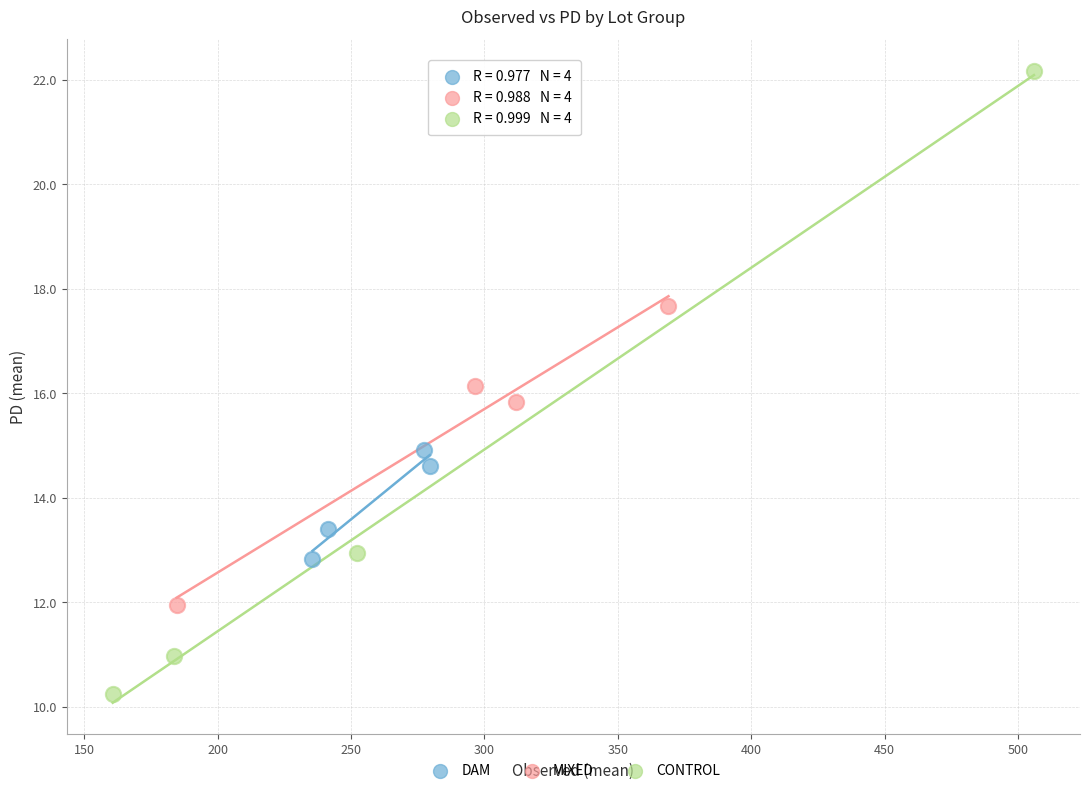

Which series reaches the maximum Y coordinate?

CONTROL